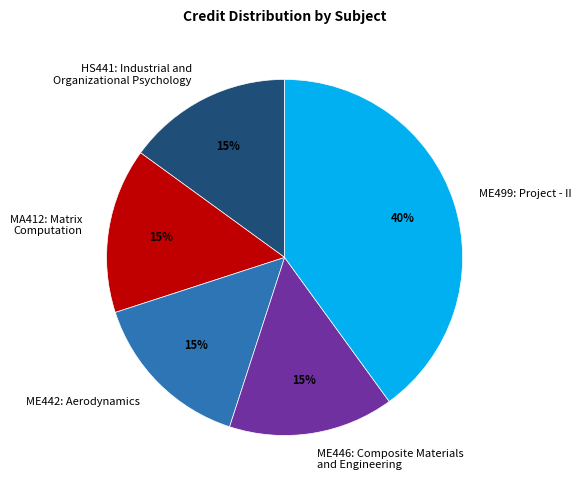

Is the sum of ME442: Aerodynamics and ME446: Composite Materials and Engineering greater than half?

No